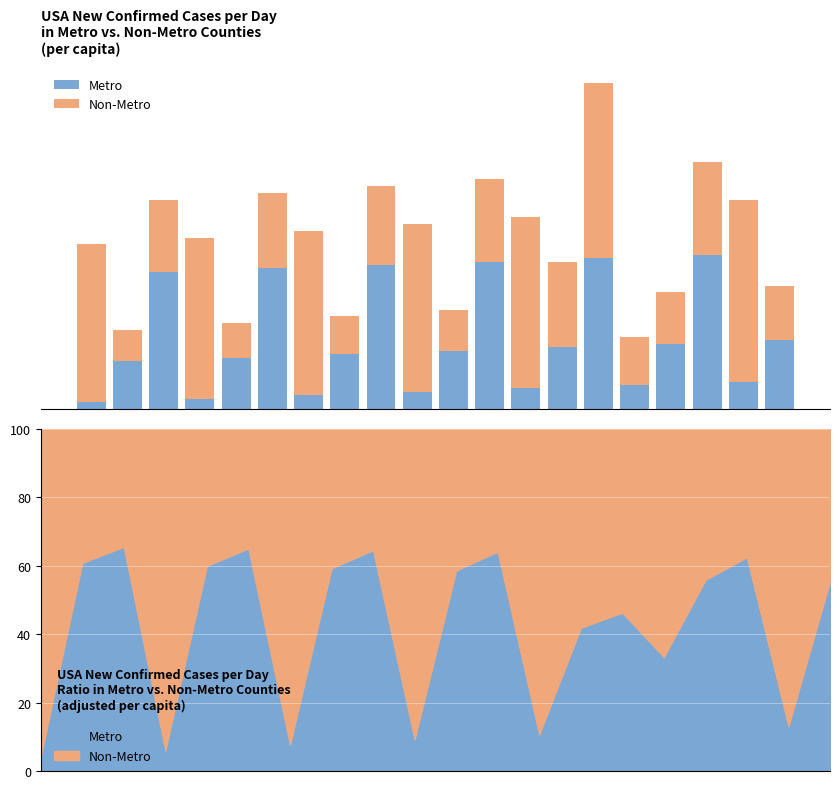

How many bars are there in total?

40